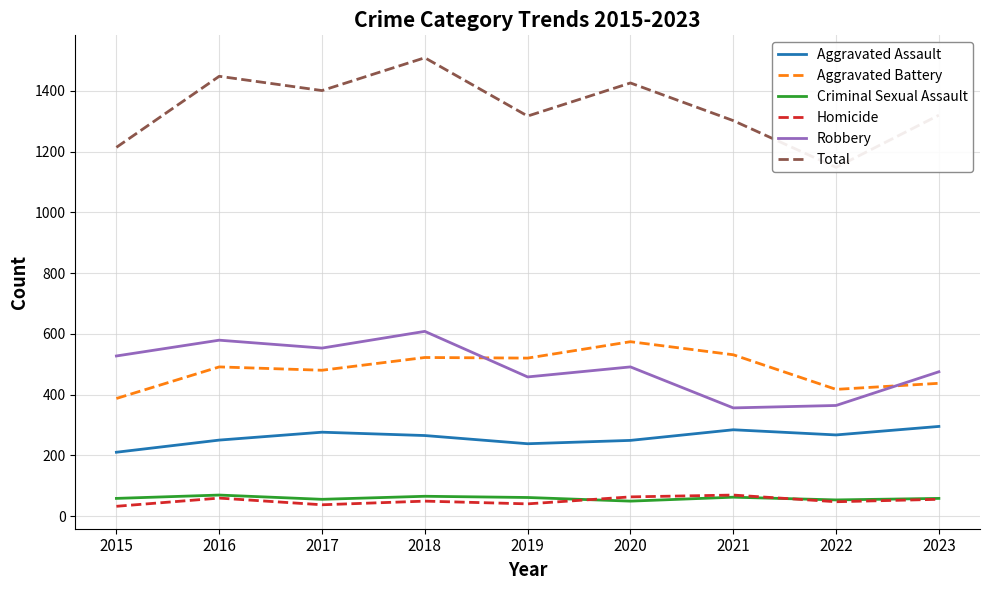

Rank the categories by Criminal Sexual Assault value from highest to lowest.

2016, 2018, 2021, 2019, 2015, 2023, 2017, 2022, 2020